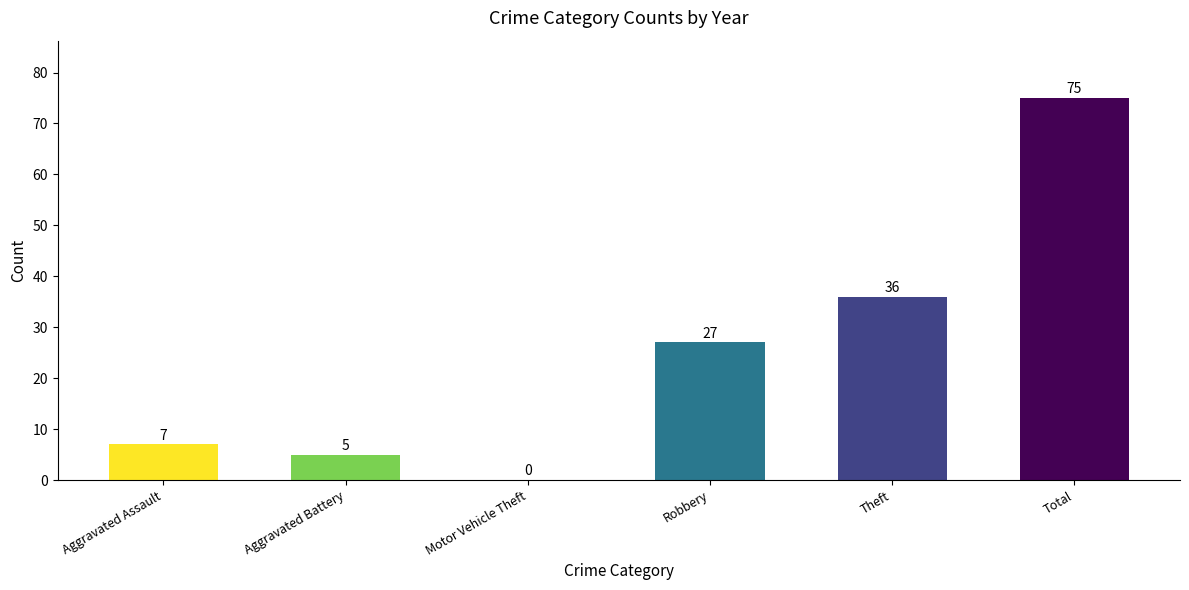

Count the number of categories in the chart.

6